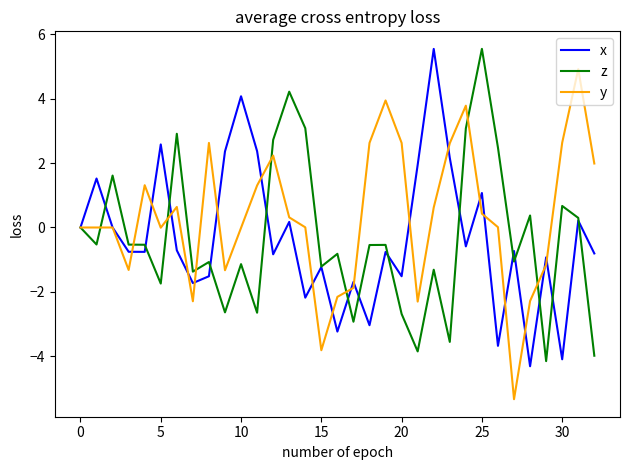

What is the smallest value displayed?

-5.3